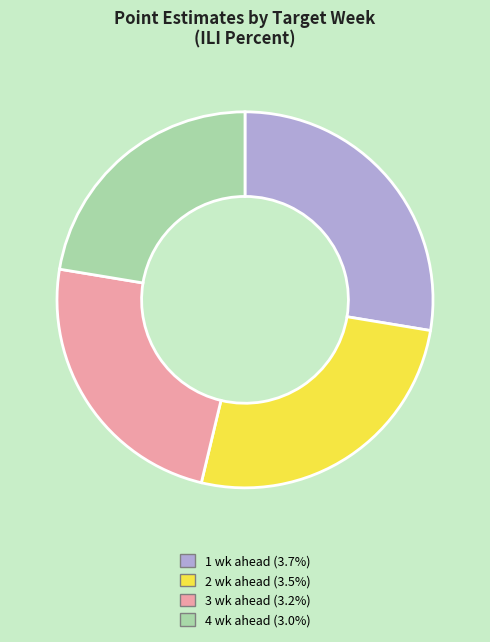

Between 4 wk ahead and 3 wk ahead, which is larger?

3 wk ahead